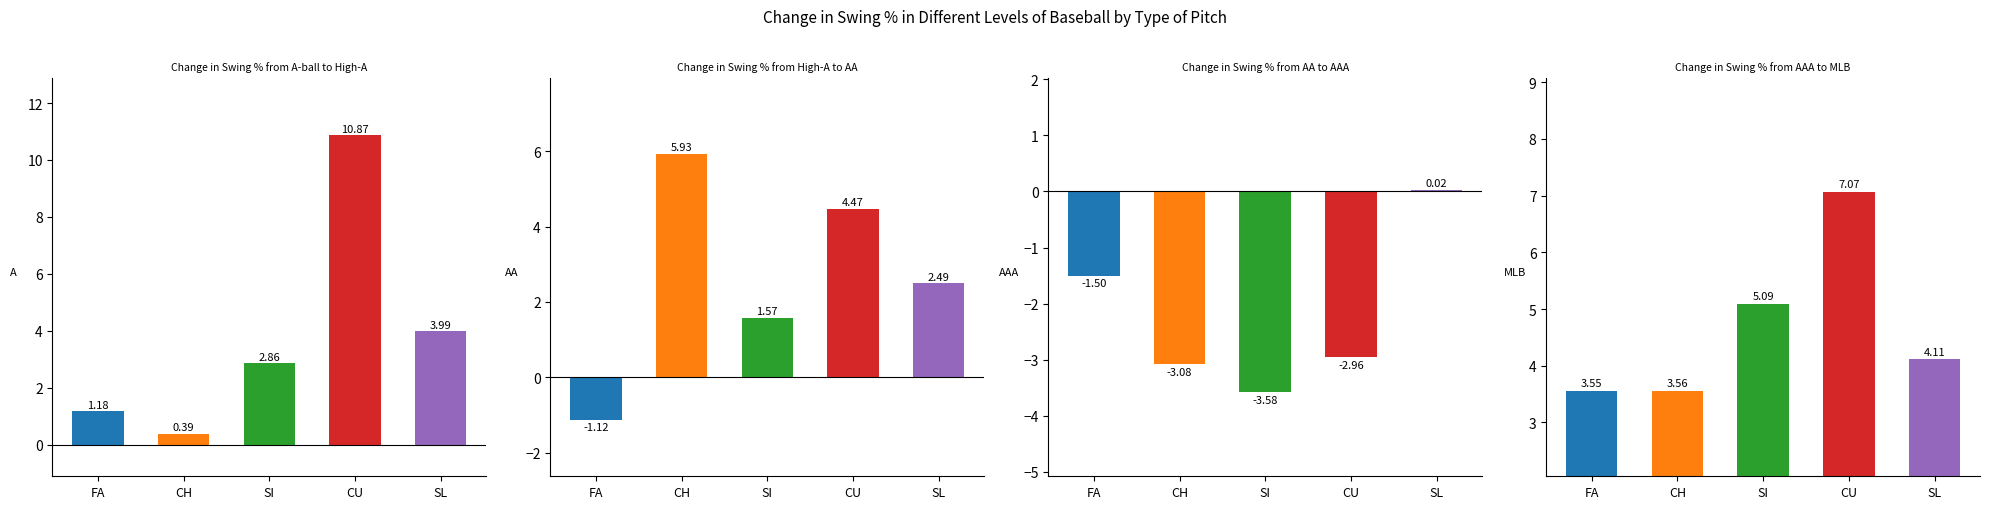

What is the value of the CH bar at the 1st from the left?

0.4